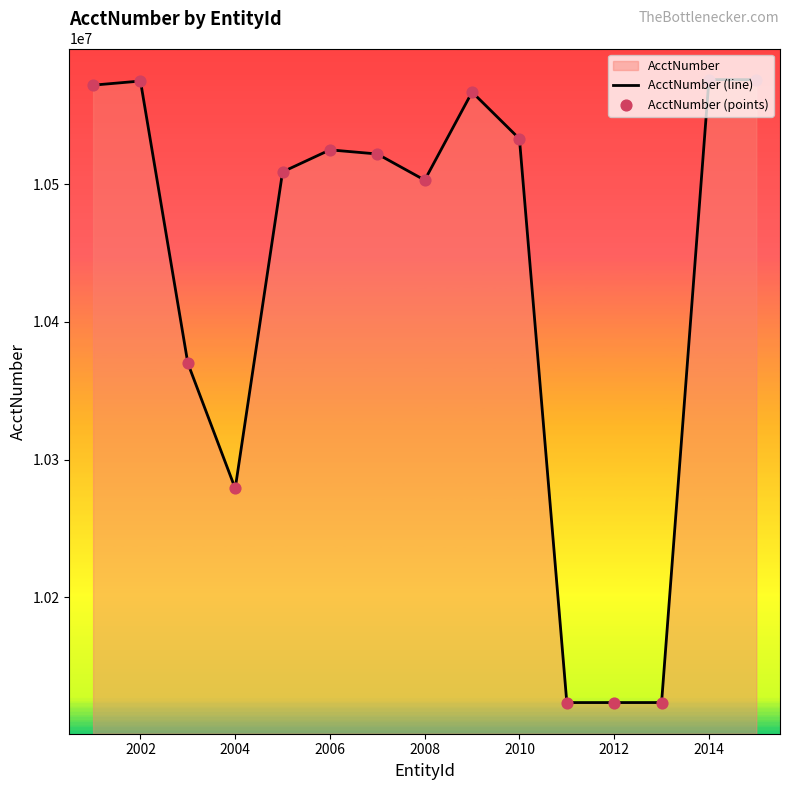

Which series has the largest total across all categories?

AcctNumber (line)